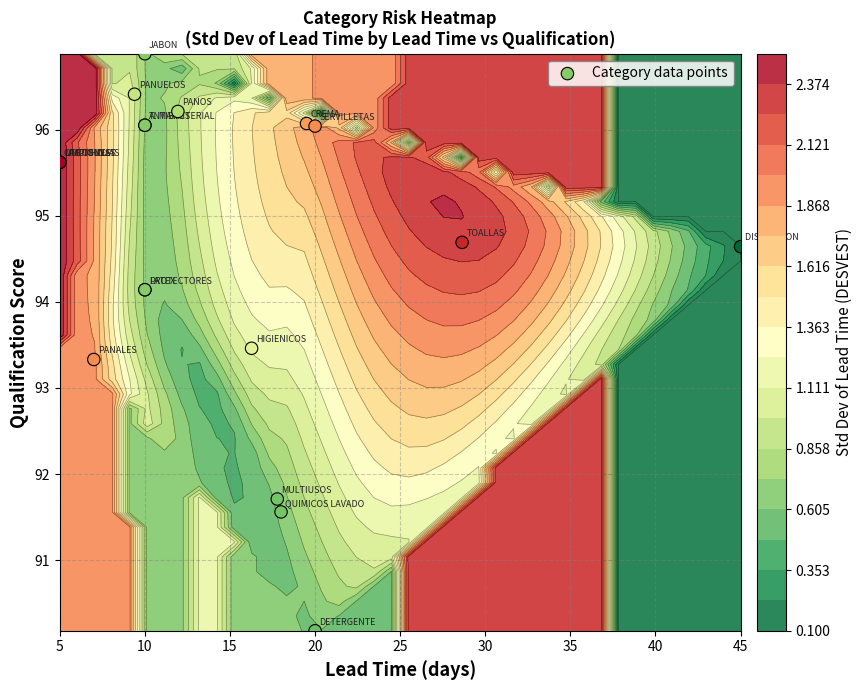

Which has a higher value, 5 or 20?

5